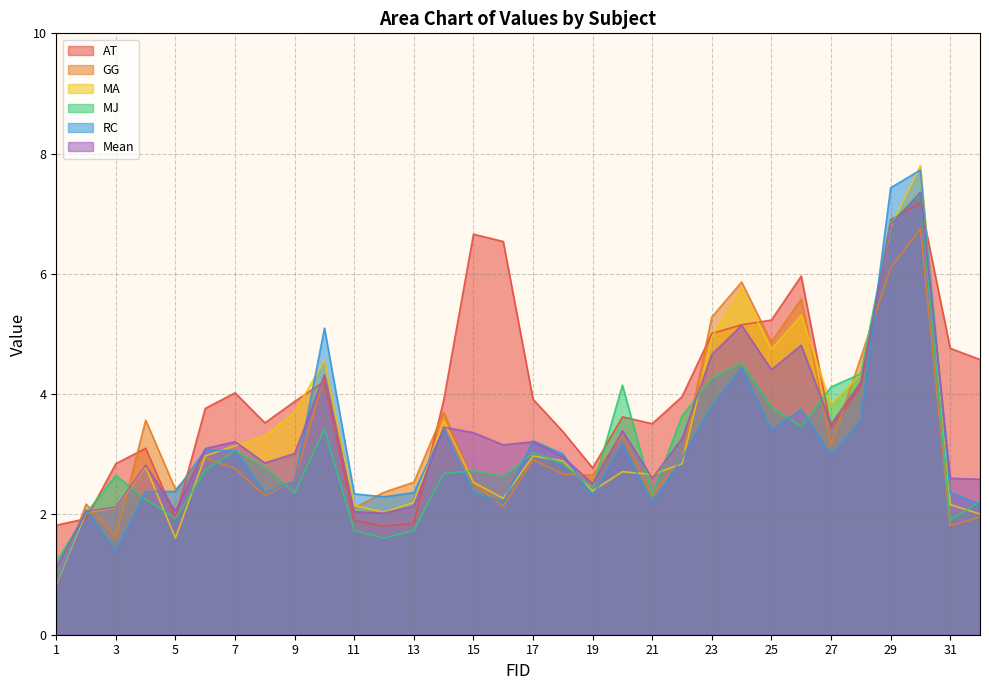

List the labels in order of GG value, smallest first.

1, 3, 31, 32, 11, 16, 2, 21, 8, 12, 5, 15, 13, 9, 19, 18, 7, 17, 22, 6, 27, 20, 4, 14, 10, 28, 25, 23, 26, 24, 29, 30